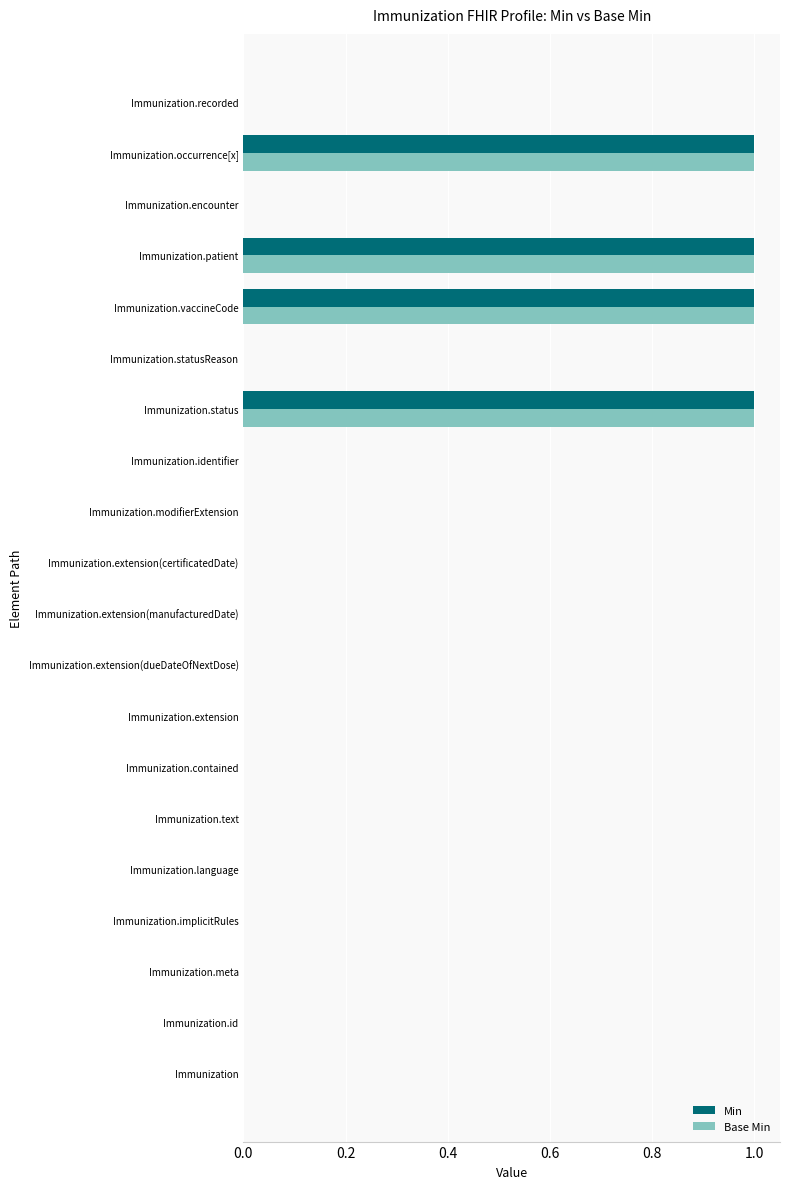

The Base Min series shows 1 at Immunization.implicitRules. True or false?

False